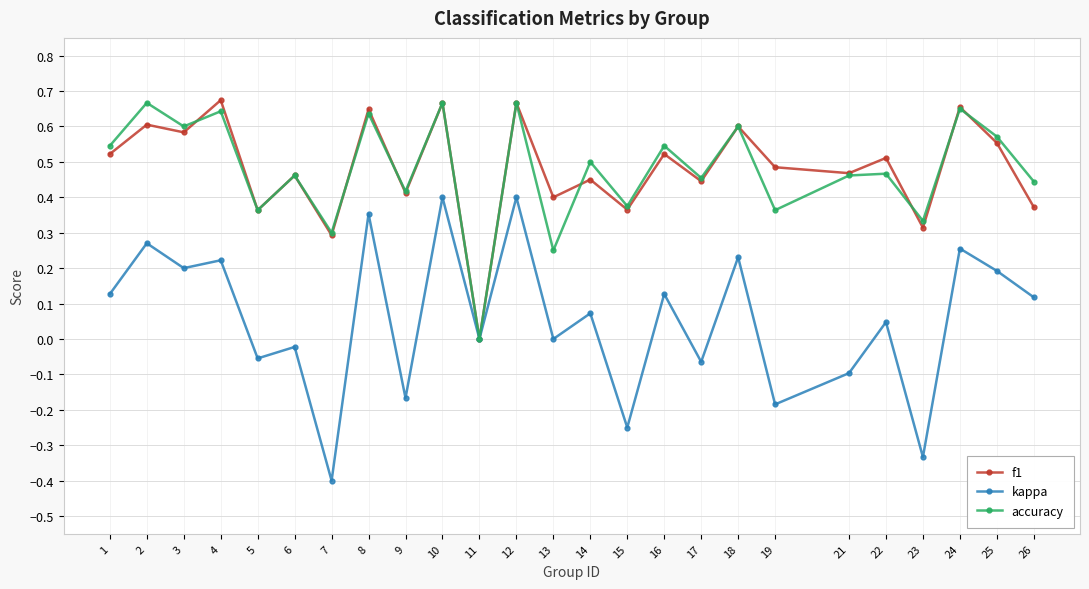

Is the value of accuracy at 4 greater than the value of f1 at 26?

Yes